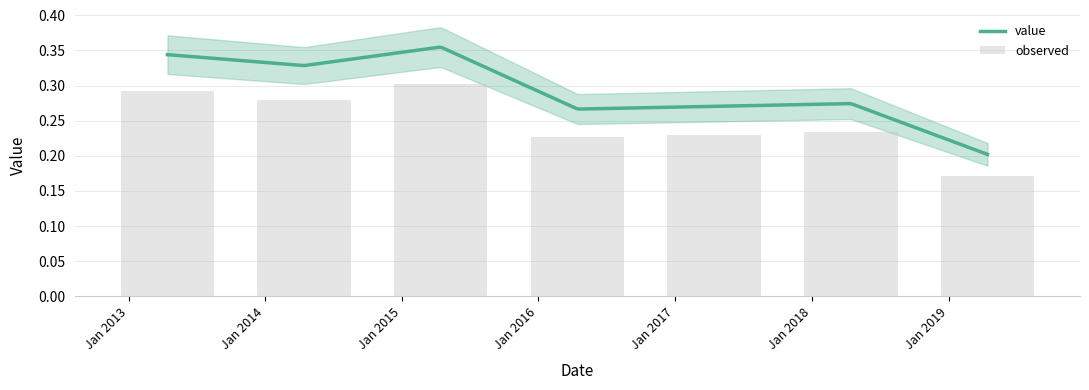

What is the change in value from 2015-04-15 to 2018-04-15?

-0.1